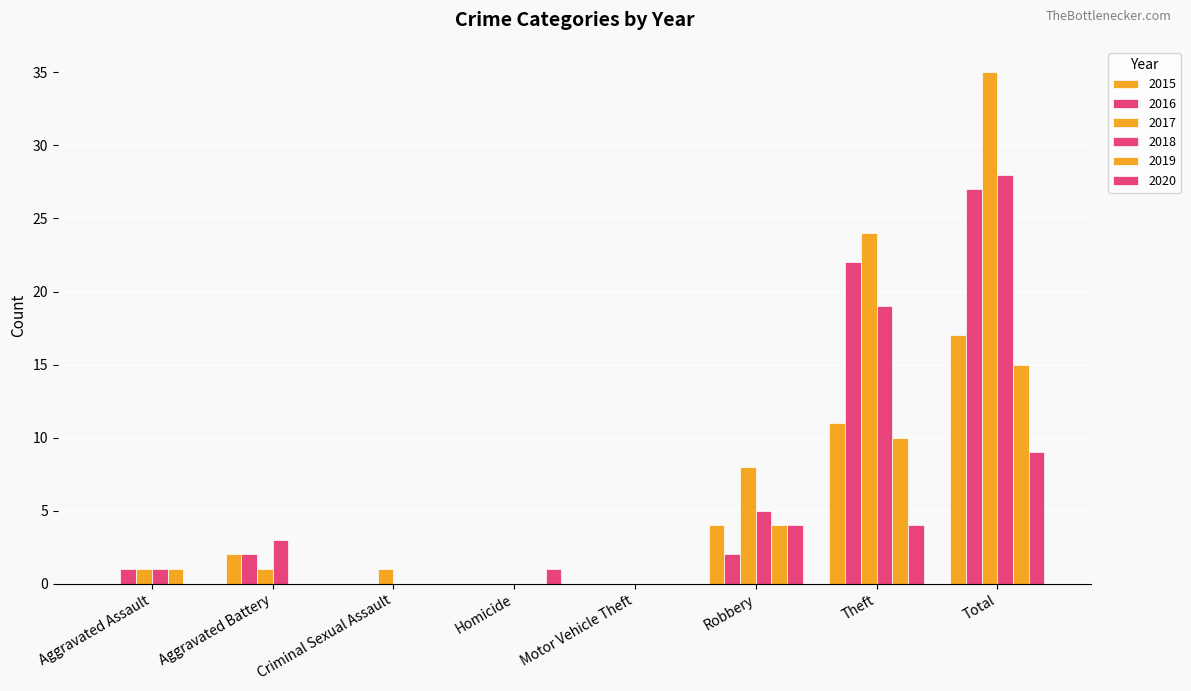

Is it true that 2020 equals 4 at Robbery?

True